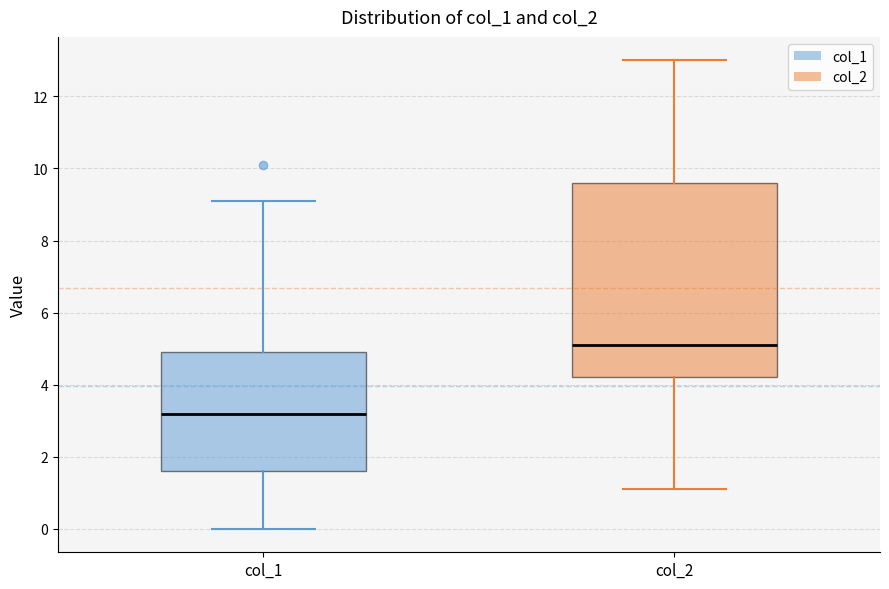

Where does the lower whisker of the box for col_2 end on the y-axis? The values are not printed on the chart, so give them approximately, as read against the axis.

1.2